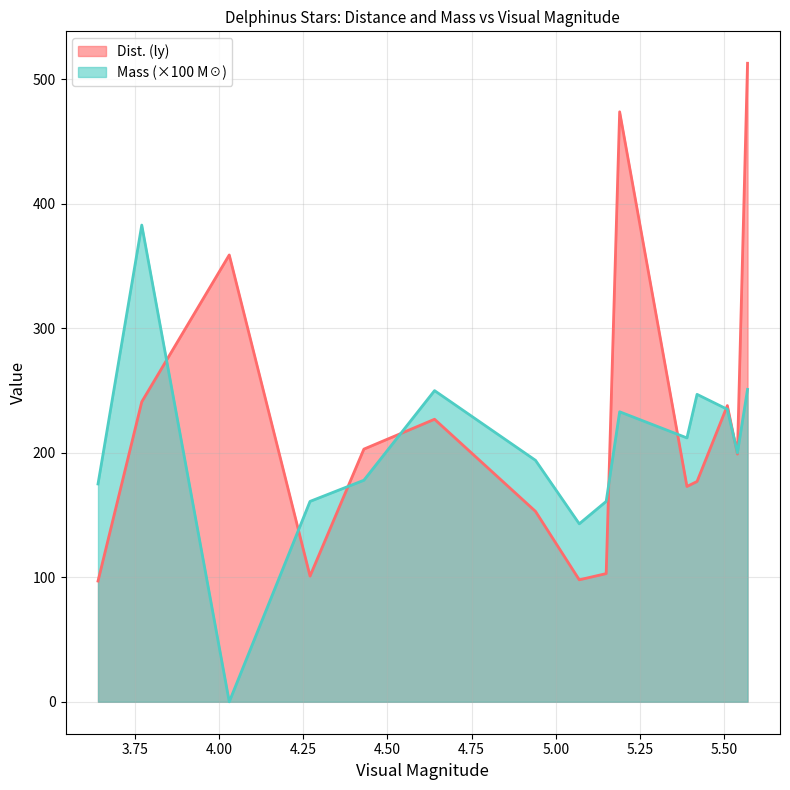

At which category does the chart reach its minimum across all series?

4.03